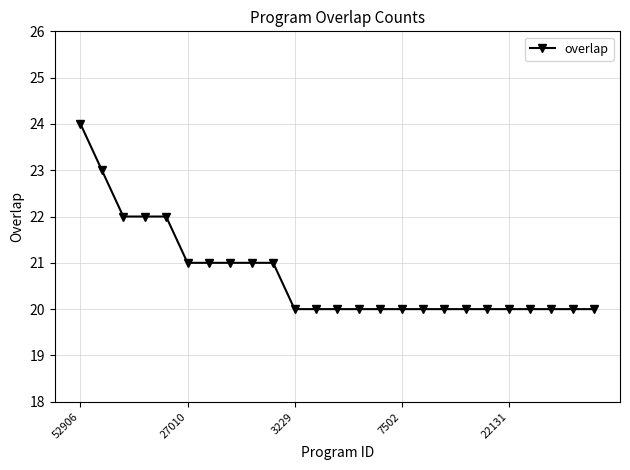

What is the sum of all values?

518